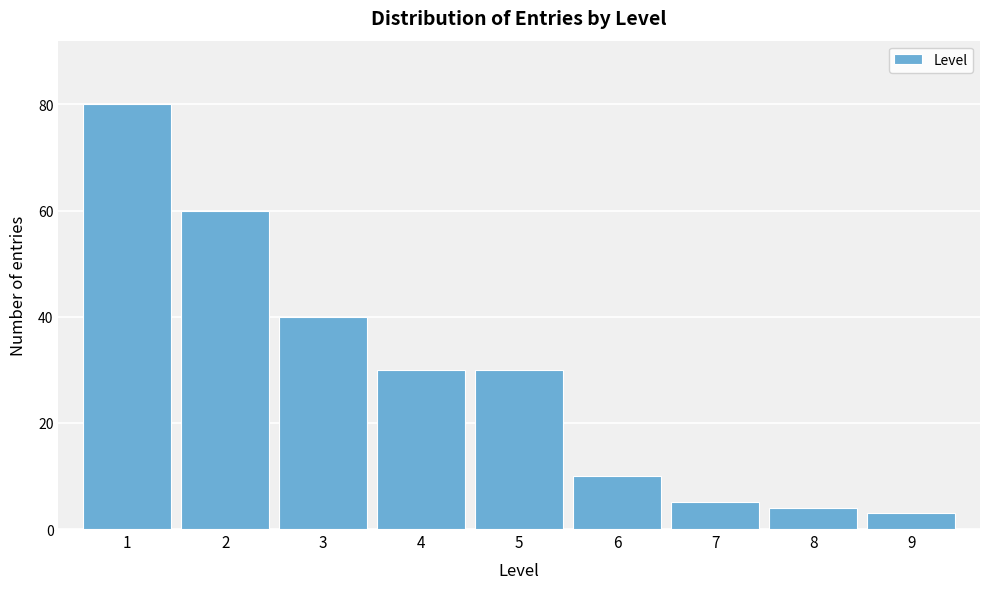

Reading left to right, transcribe all the data shown in this chart.

80	60	40	30	30	10	5	4	3